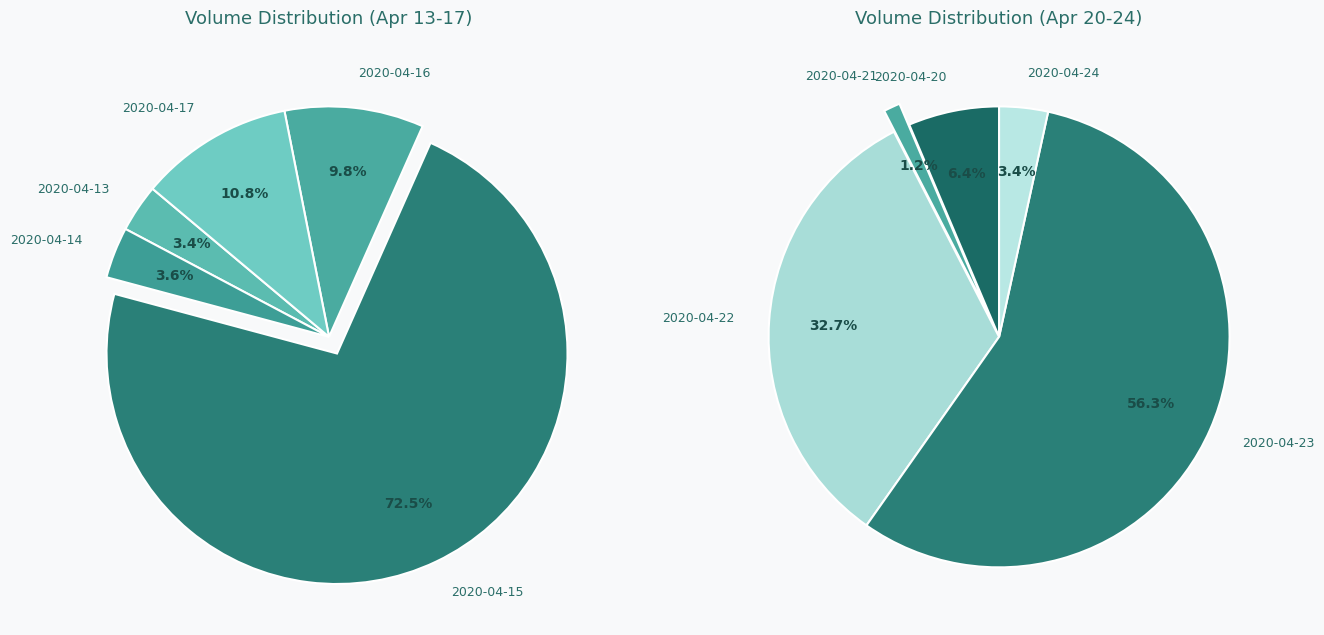

How many segments does this pie chart have?

10